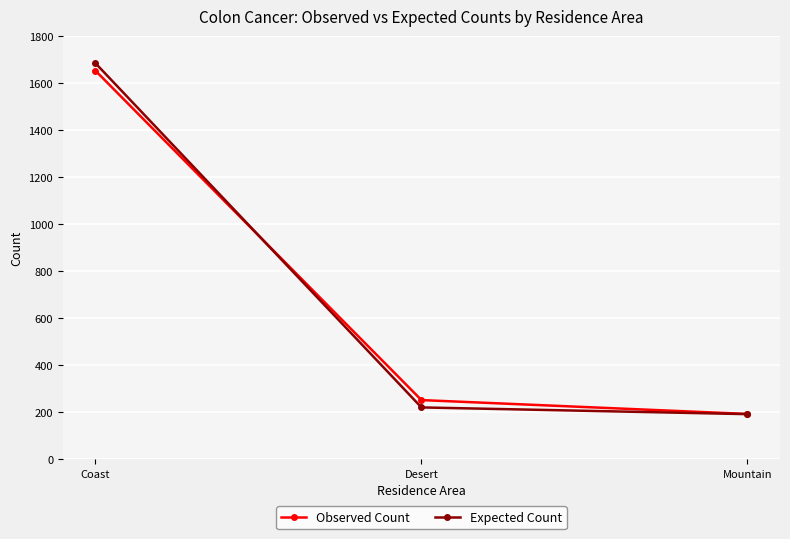

Which category has the highest value across all series?

Coast